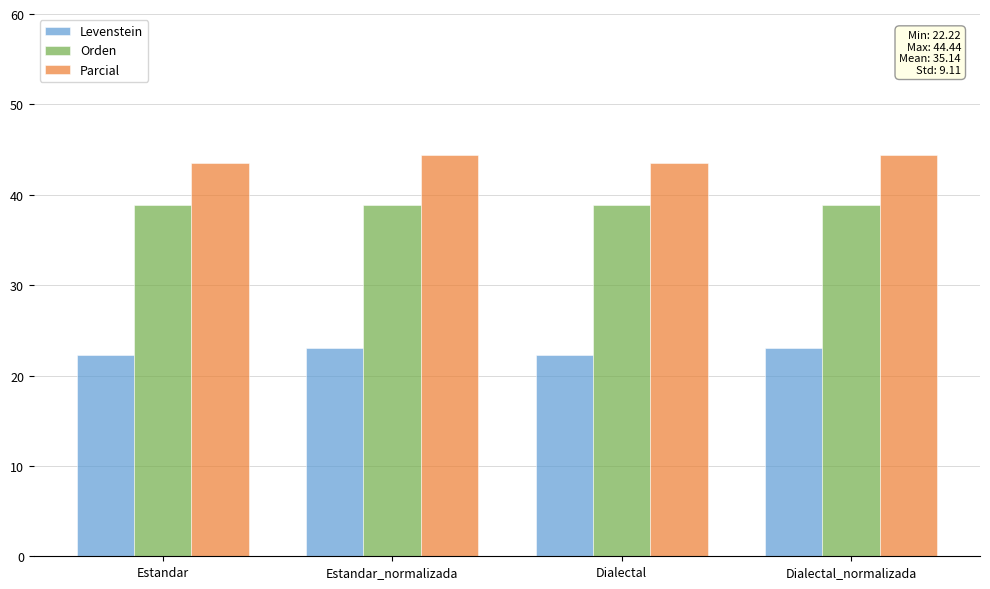

Is the value of Orden at Estandar greater than the value of Levenstein at Dialectal_normalizada?

Yes